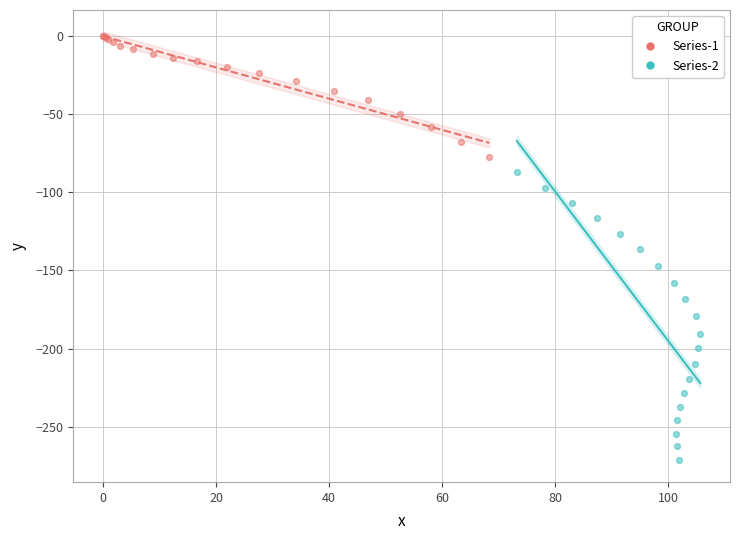

Which series reaches the minimum Y coordinate?

Series-2